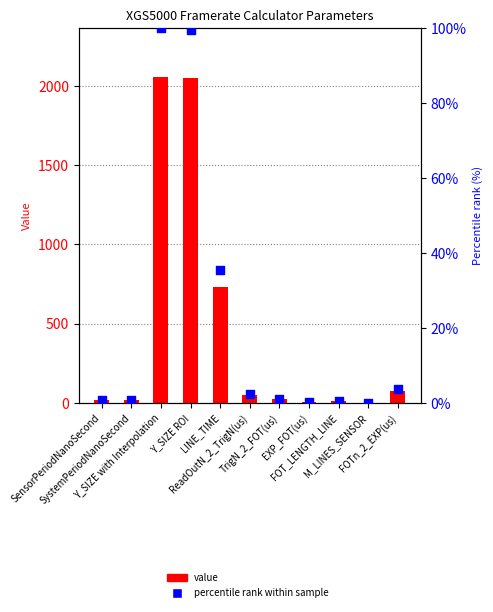

Which series contains the lowest Y value?

Percentile rank within sample